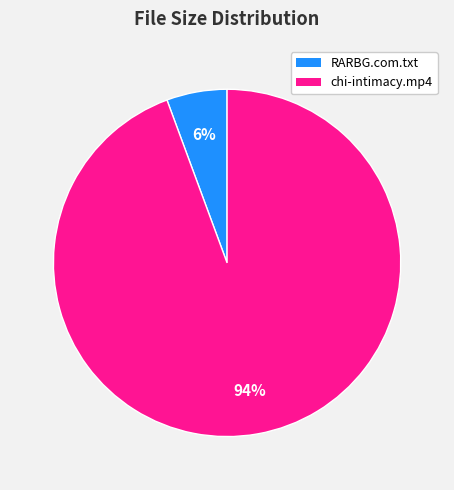

To the nearest percent, what is the combined percentage of chi-intimacy.mp4 and RARBG.com.txt?

100%